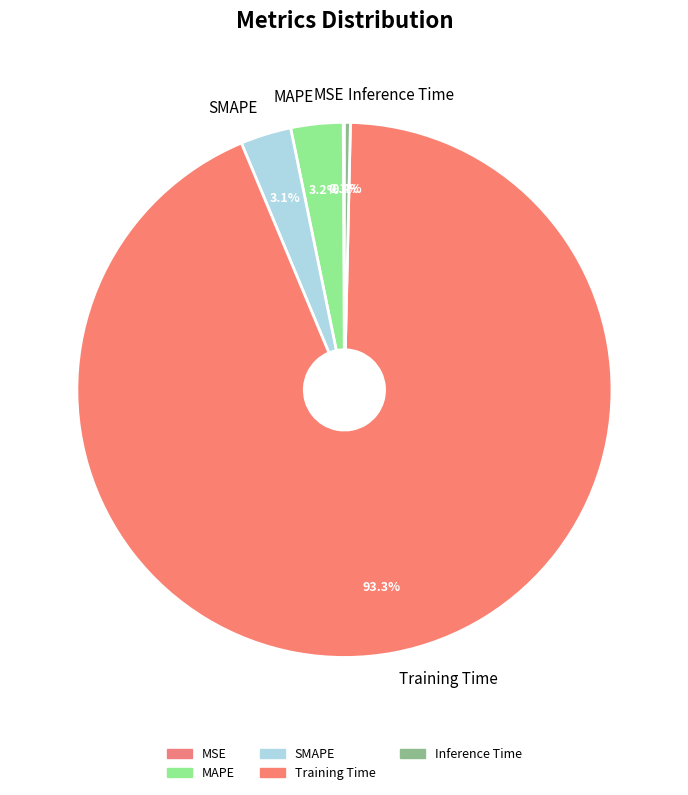

To the nearest percent, what is the difference between the largest and smallest slice percentages?

93%